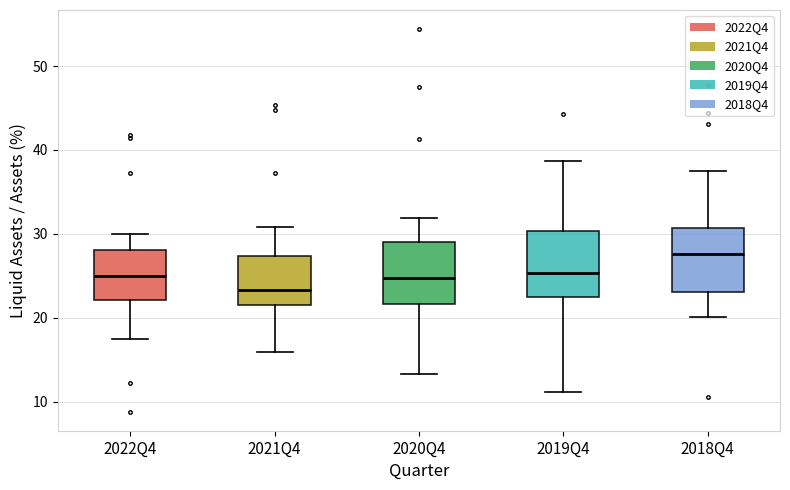

Reading left to right, transcribe this box plot: for each box, give where its median line is, the range the box spans, and where its two whiskers end, as read against the y-axis. The values are not printed on the chart, so give them approximately, as read against the axis.

2022Q4: median 25, box 22 to 28, whiskers 17 to 30
2021Q4: median 23, box 22 to 27, whiskers 16 to 31
2020Q4: median 25, box 22 to 29, whiskers 13 to 32
2019Q4: median 25, box 23 to 30, whiskers 11 to 39
2018Q4: median 28, box 23 to 31, whiskers 20 to 38